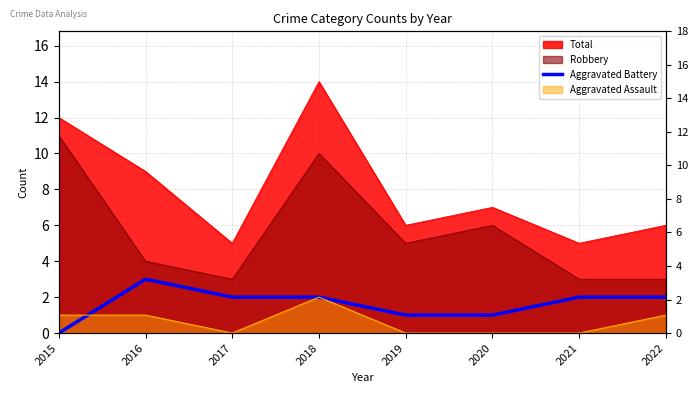

Which category has the lowest value across all series?

2015